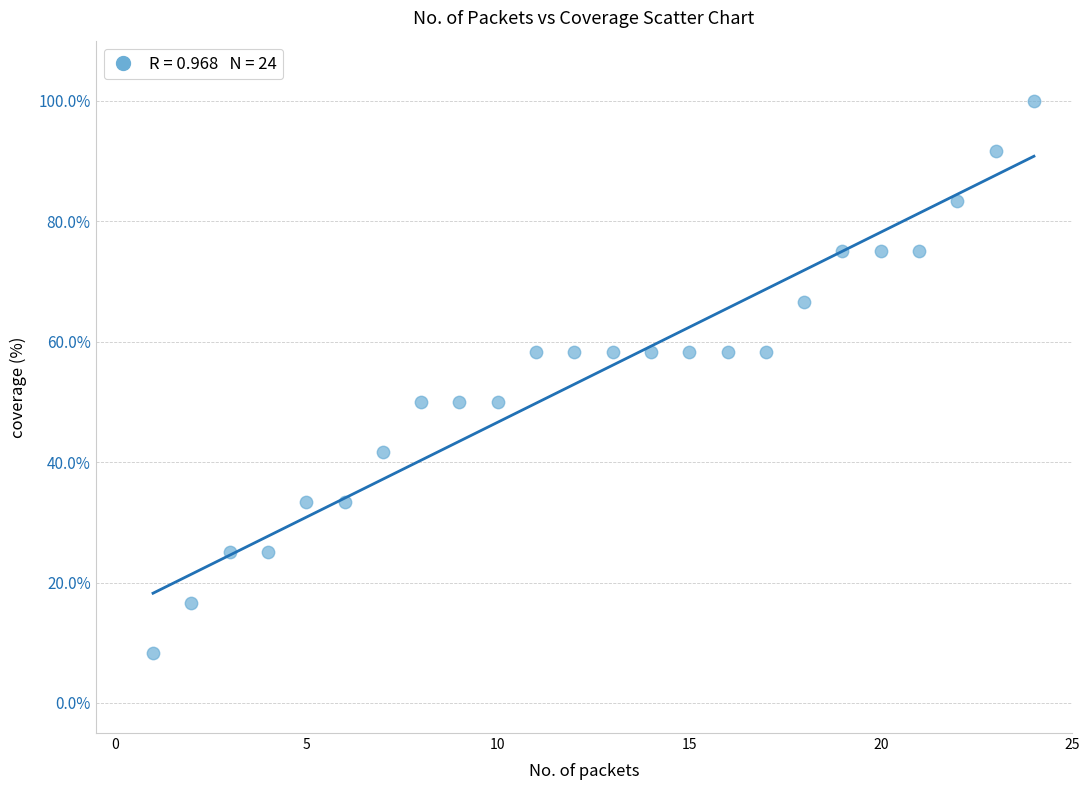

What is the range of X values (max minus min)?

23.0